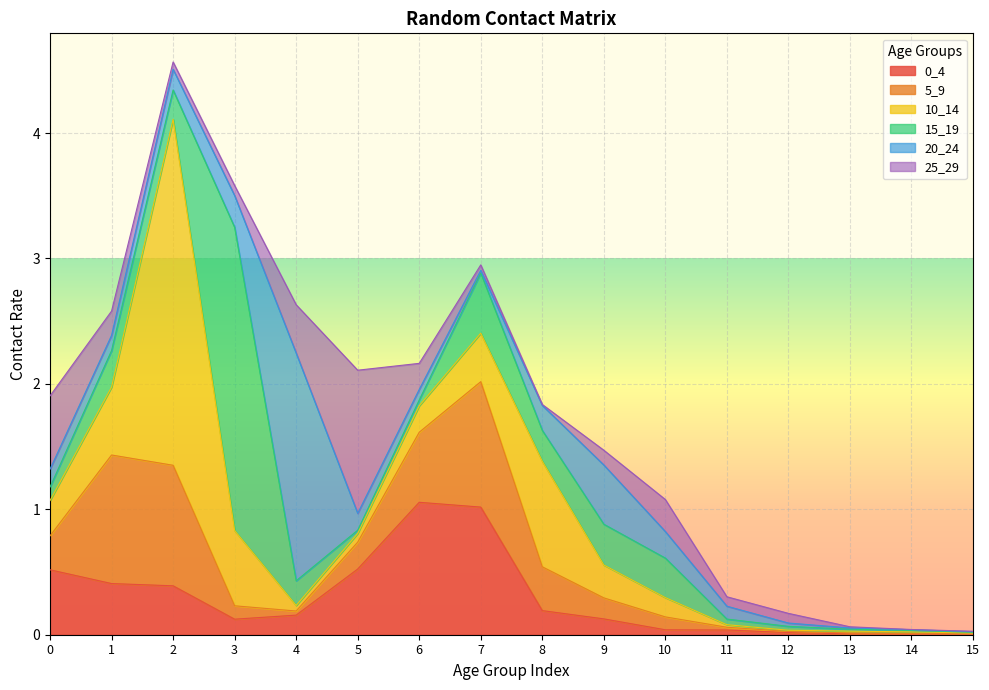

Reading right to left, transcribe all the data shown in this chart.

0_4: 15=0.0	14=0.0	13=0.0	12=0.0	11=0.0	10=0.0	9=0.1	8=0.2	7=1.0	6=1.1	5=0.5	4=0.2	3=0.1	2=0.4	1=0.4	0=0.5
5_9: 15=0.0	14=0.0	13=0.0	12=0.0	11=0.0	10=0.1	9=0.2	8=0.3	7=1.0	6=0.6	5=0.2	4=0.0	3=0.1	2=1.0	1=1.0	0=0.3
10_14: 15=0.0	14=0.0	13=0.0	12=0.0	11=0.0	10=0.2	9=0.3	8=0.8	7=0.4	6=0.2	5=0.1	4=0.0	3=0.6	2=2.8	1=0.5	0=0.3
15_19: 15=0.0	14=0.0	13=0.0	12=0.0	11=0.0	10=0.3	9=0.3	8=0.2	7=0.5	6=0.0	5=0.0	4=0.2	3=2.4	2=0.2	1=0.3	0=0.1
20_24: 15=0.0	14=0.0	13=0.0	12=0.0	11=0.1	10=0.2	9=0.5	8=0.2	7=0.0	6=0.1	5=0.1	4=1.8	3=0.3	2=0.2	1=0.1	0=0.1
25_29: 15=0.0	14=0.0	13=0.0	12=0.1	11=0.1	10=0.3	9=0.1	8=0.0	7=0.0	6=0.2	5=1.1	4=0.4	3=0.1	2=0.1	1=0.2	0=0.6